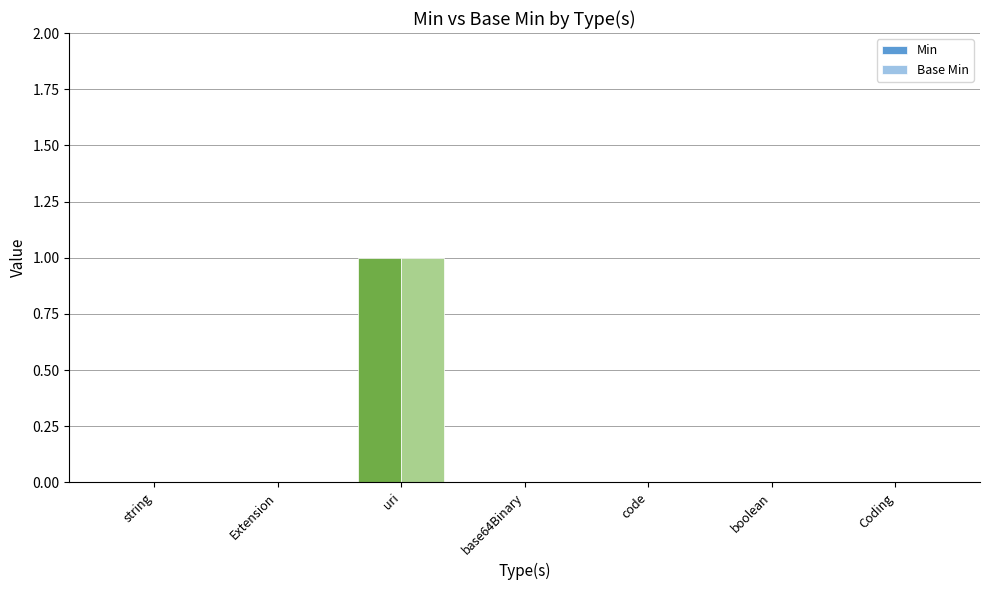

How many values in the Min series exceed 0?

1